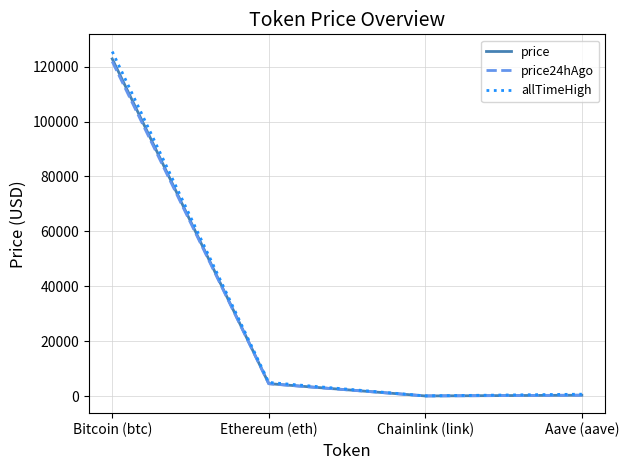

At which label does allTimeHigh reach its peak?

Bitcoin (btc)